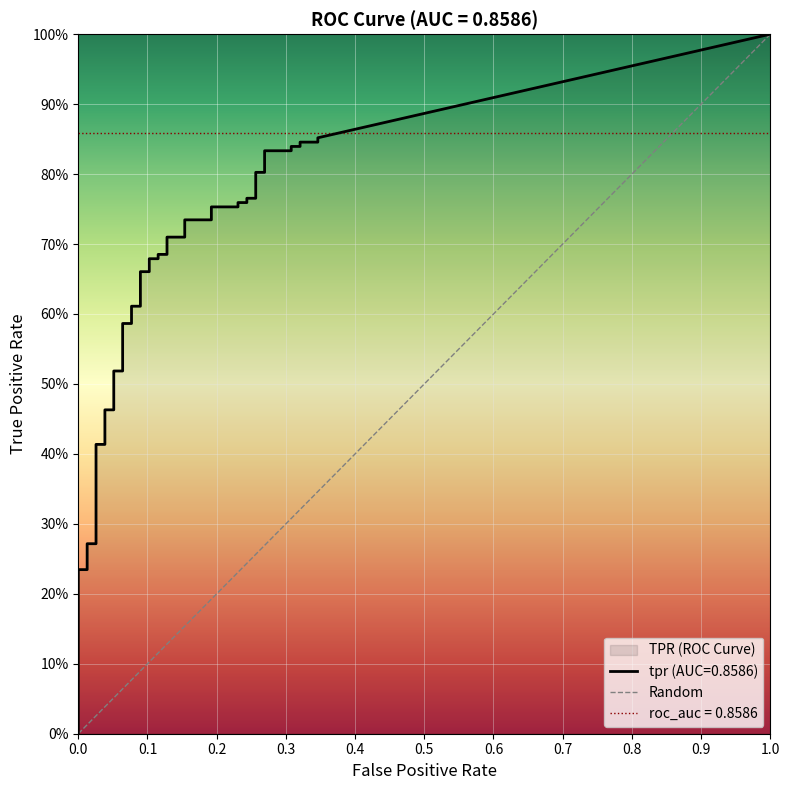

What is the difference between the maximum and minimum values?

1